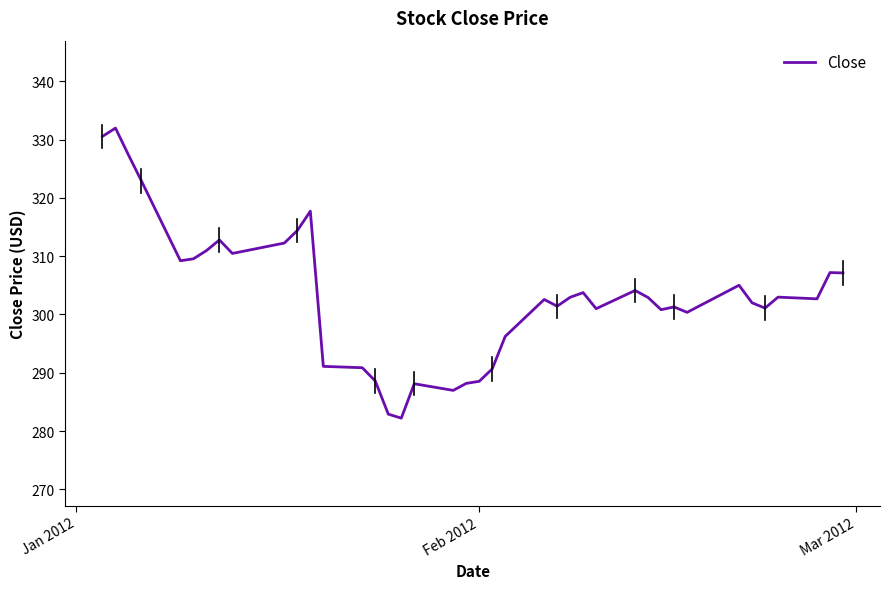

Does the chart display data point markers on the line(s)?

No